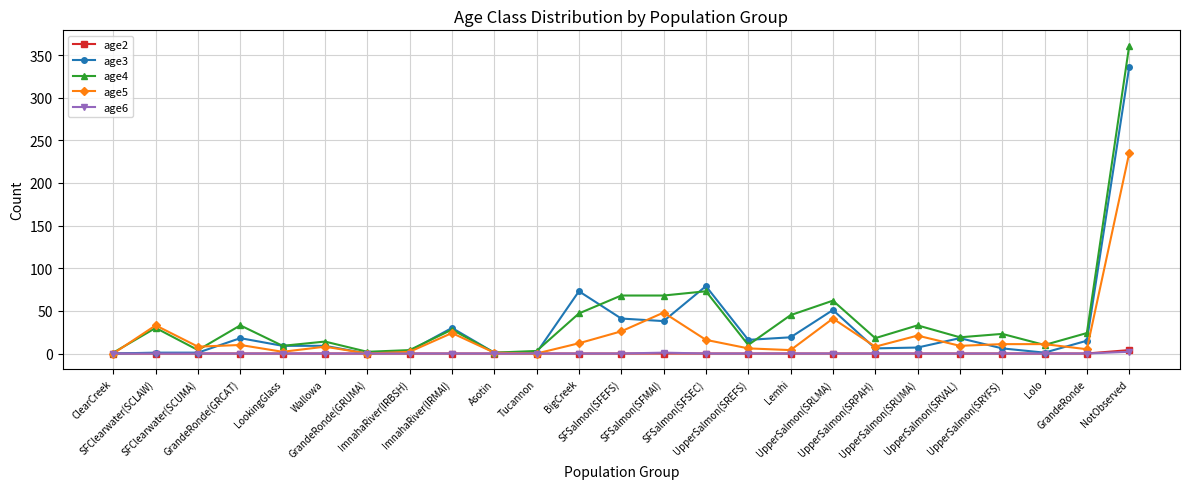

Which series has the largest range (max minus min)?

age4